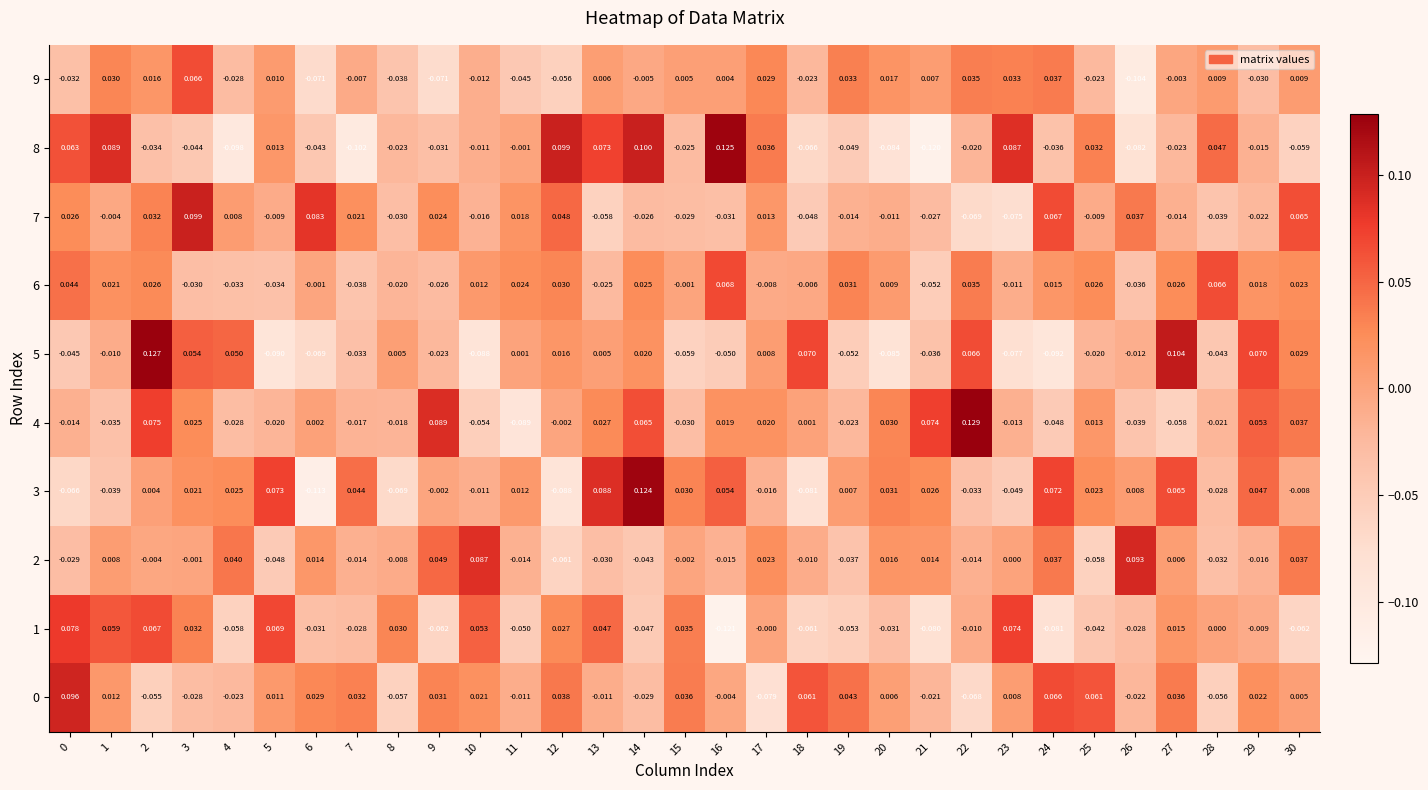

Count the number of data series in this chart.

10